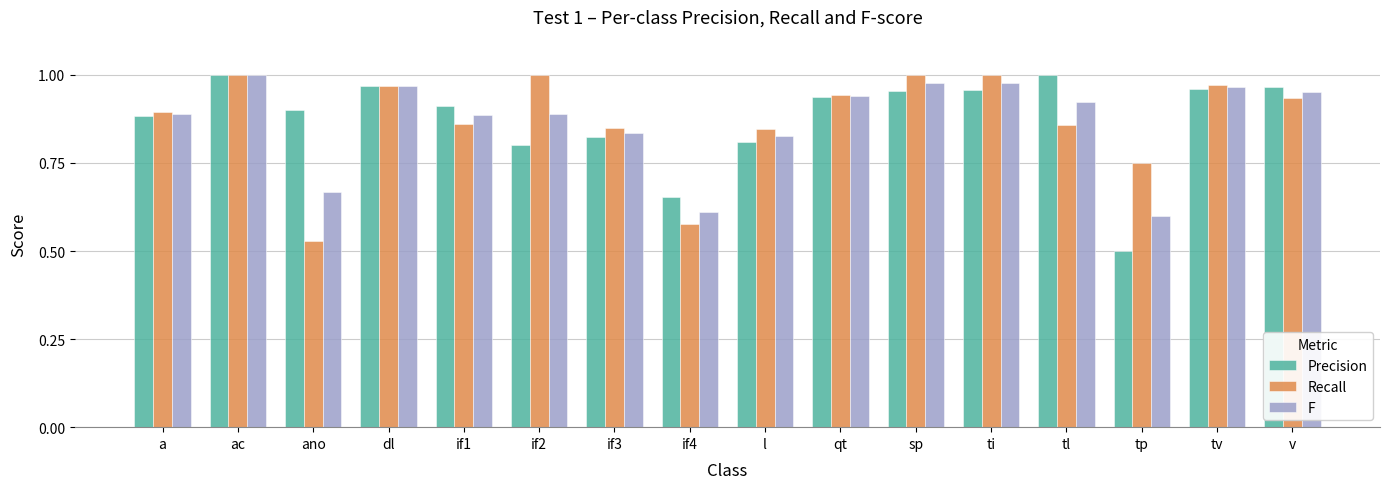

True or false: F has a value of 1.0 at dl.

True